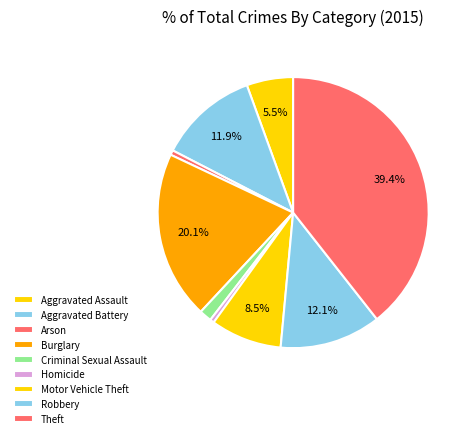

To the nearest percent, what is the difference between the Aggravated Assault and Burglary slice percentages?

15%